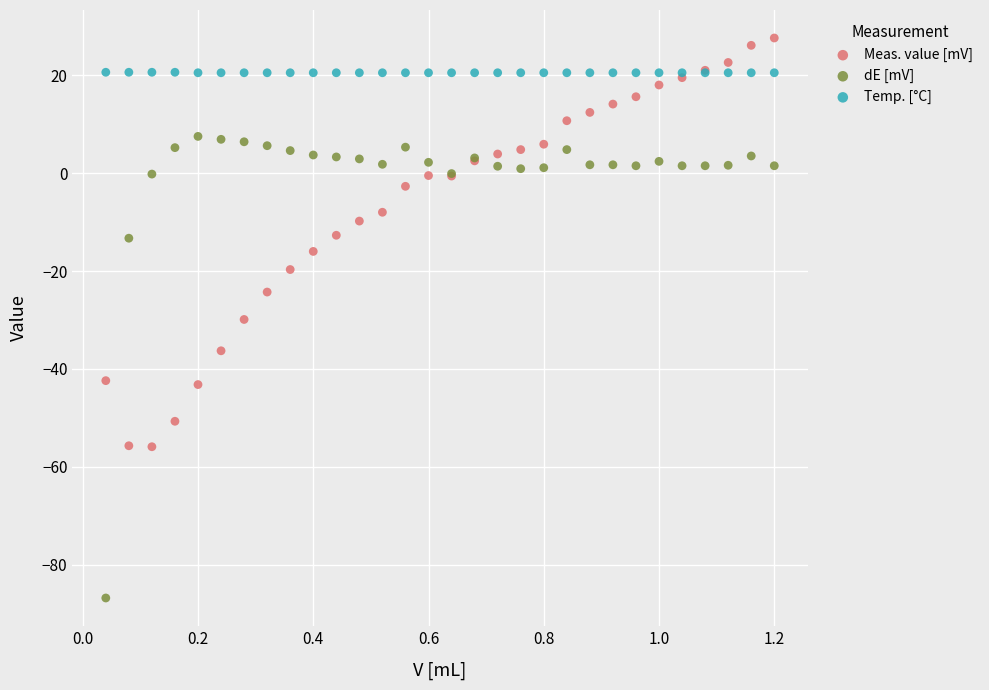

What is the X range (max minus min) for the scatter plot?

1.2